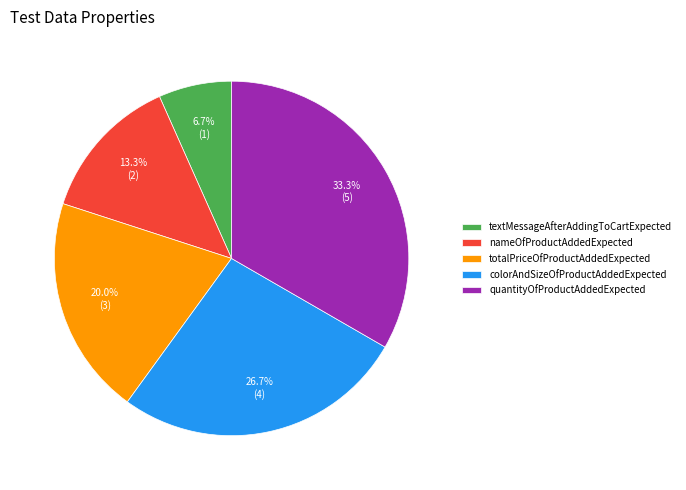

Which slice is the largest?

quantityOfProductAddedExpected